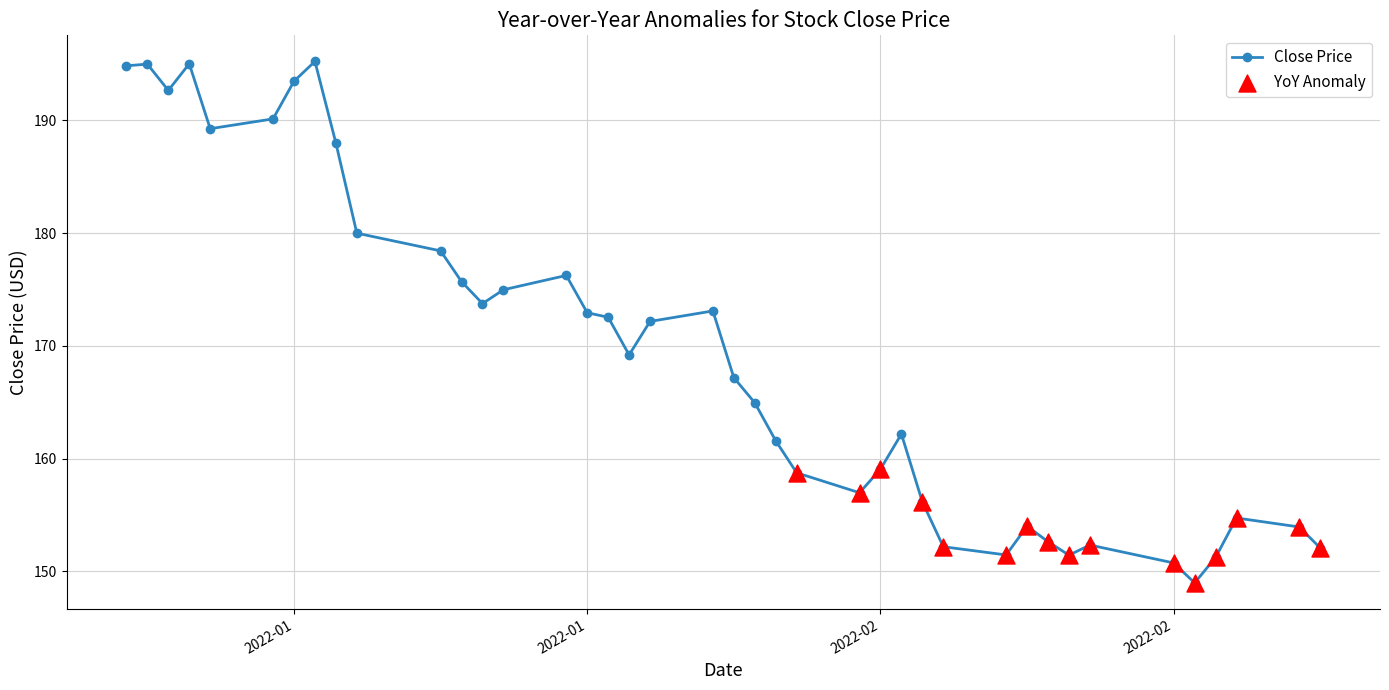

What is the value of the 5th point from the left?

189.3